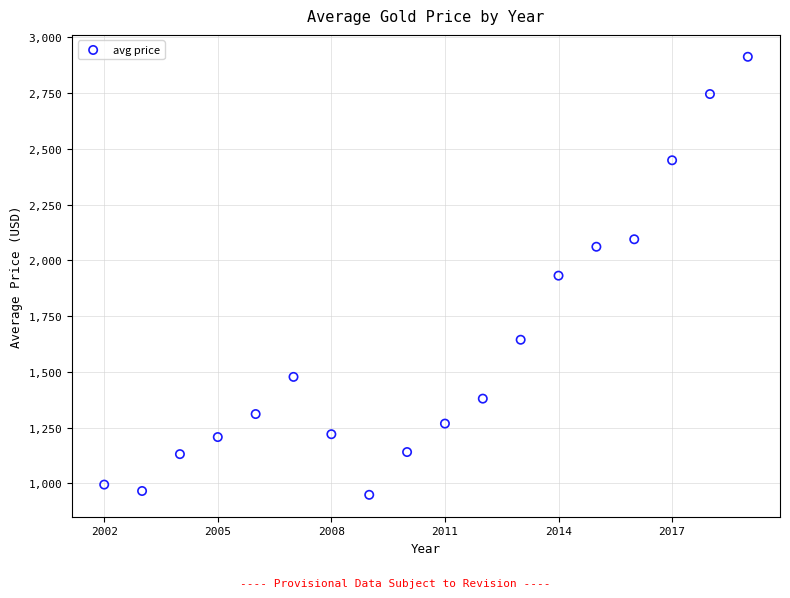

What is the range of X values (max minus min)?

17.0